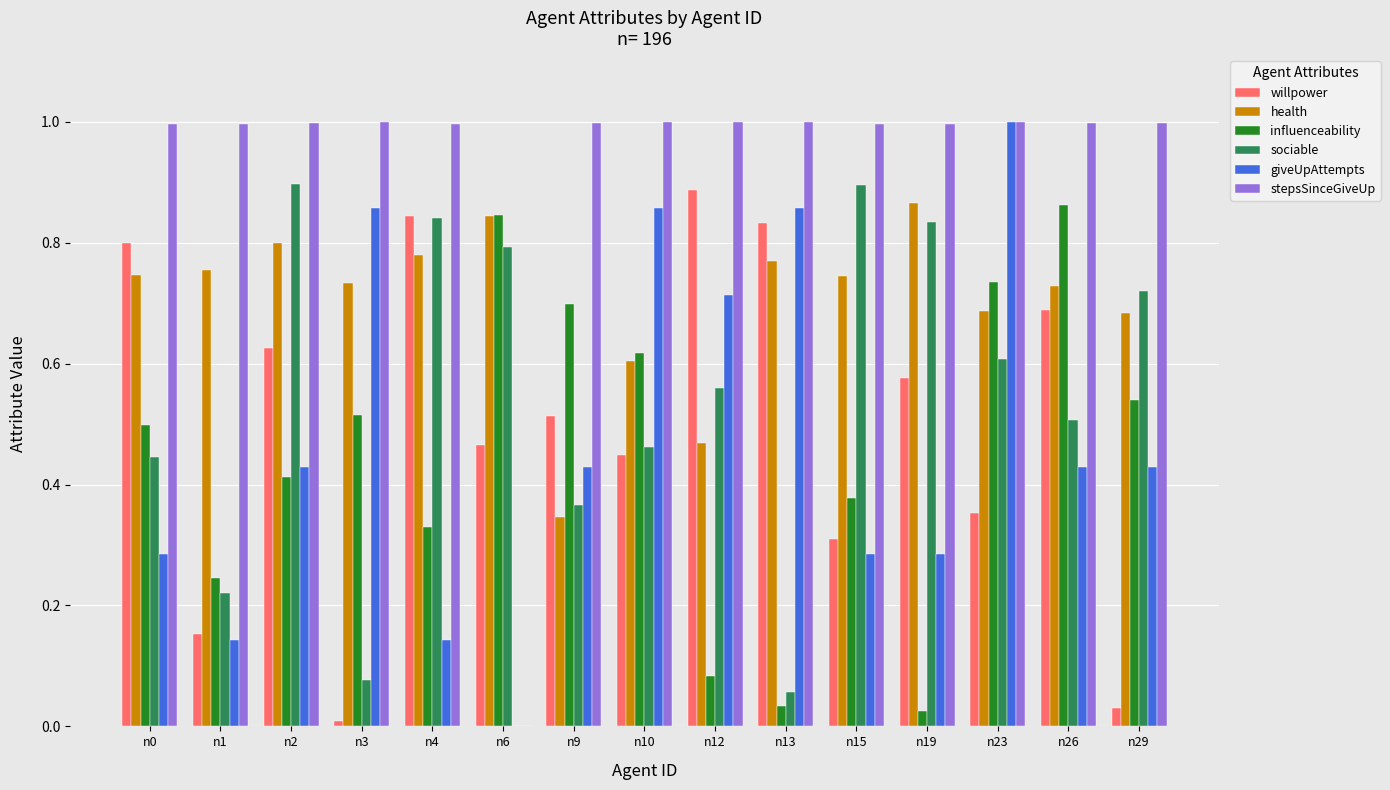

What is the sum of all willpower values?

7.5